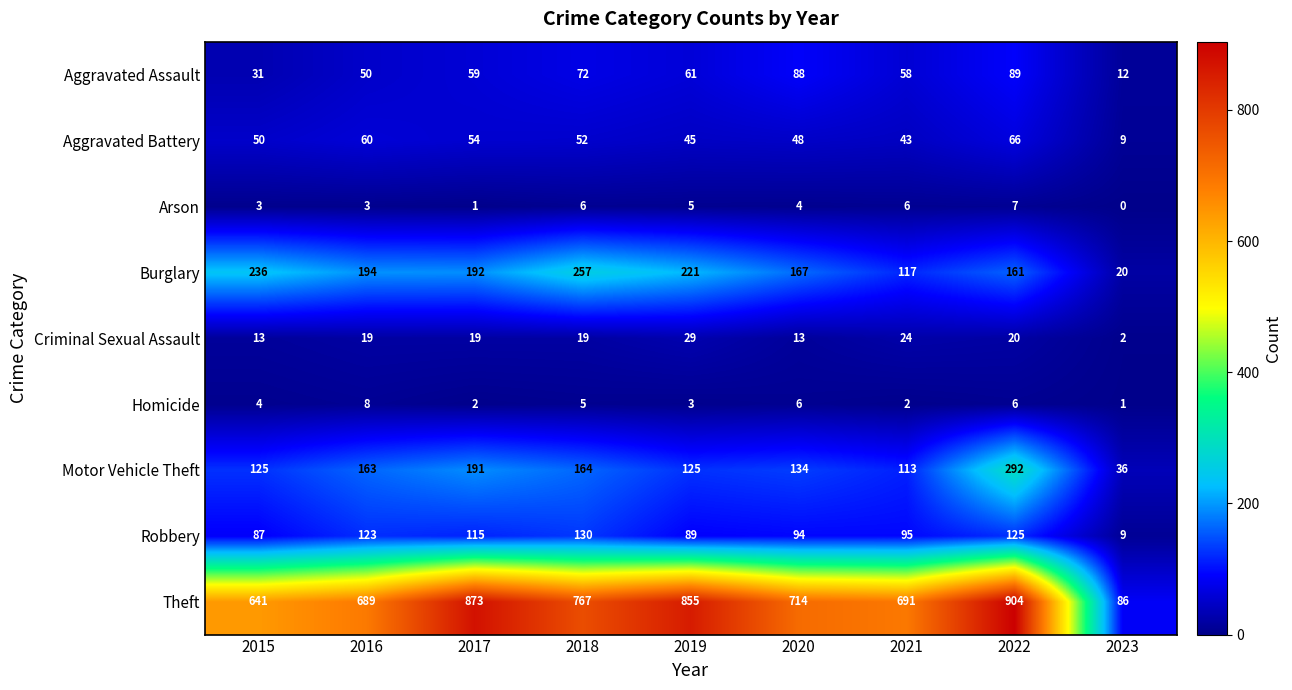

At which label does Burglary first exceed 192?

2015